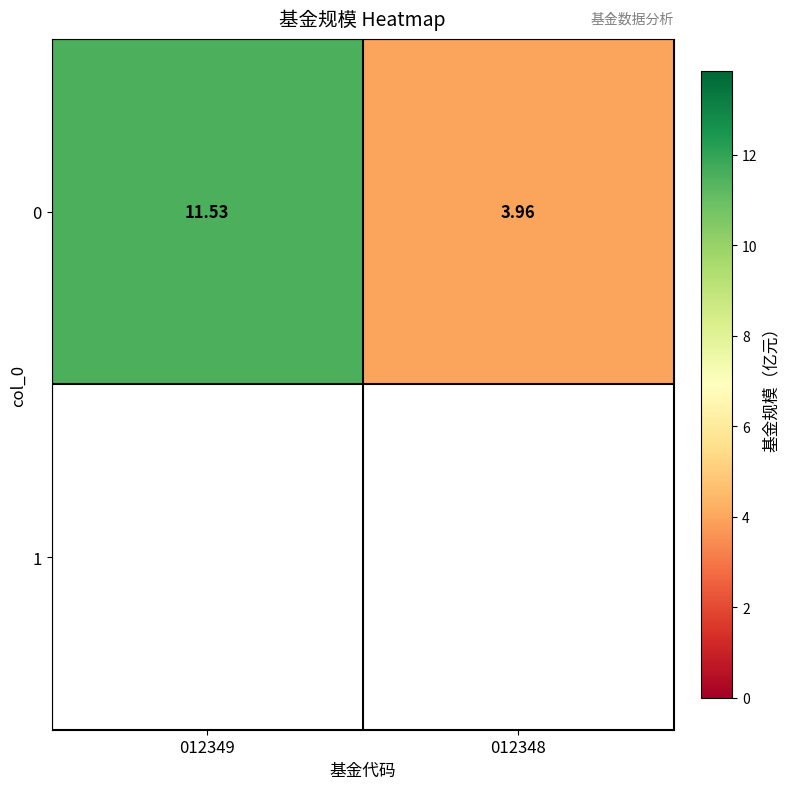

Is it true that the value at 012348 is 6.0?

False